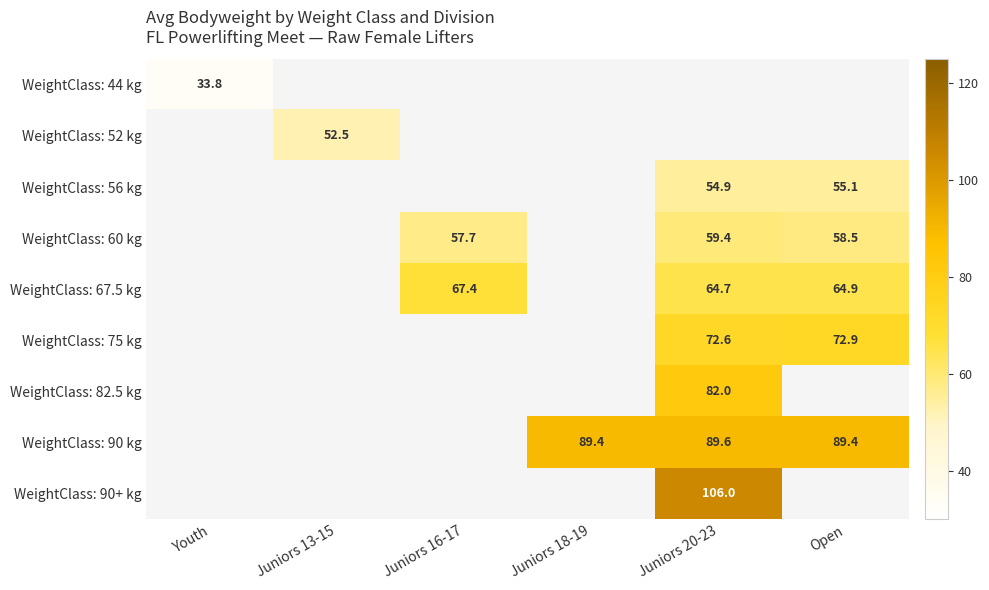

True or false: WeightClass: 75 kg has a value of 109.8 at Juniors 20-23.

False